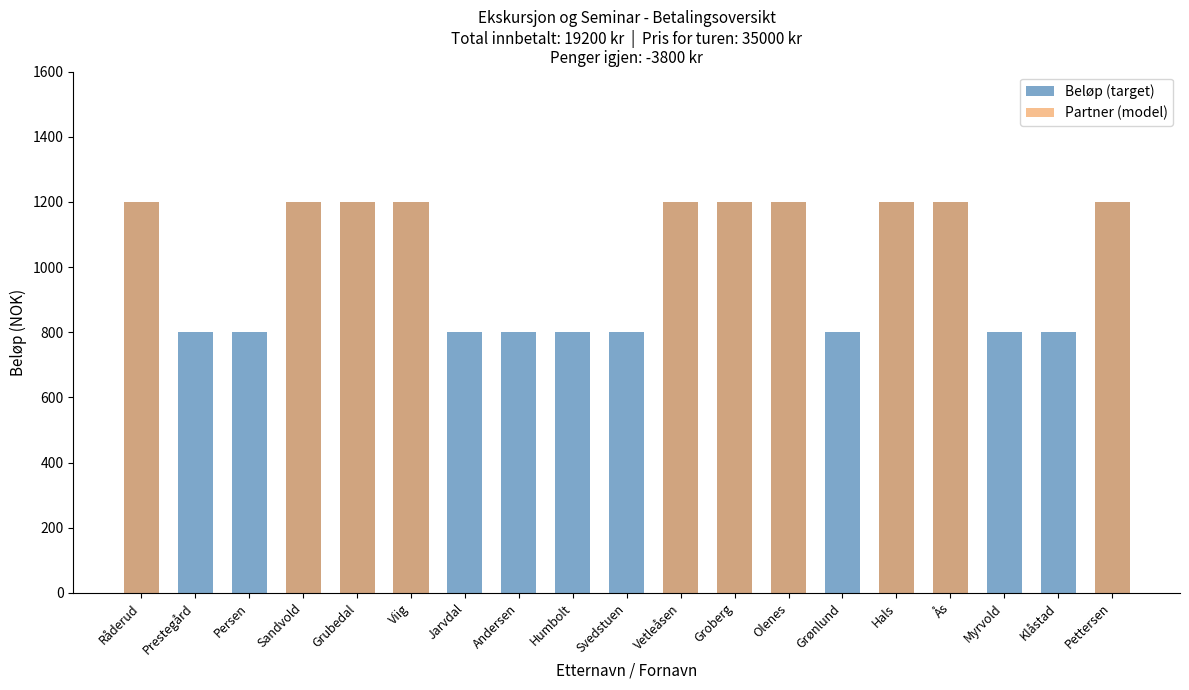

How many Beløp (target) values are between 800 and 1200?

19